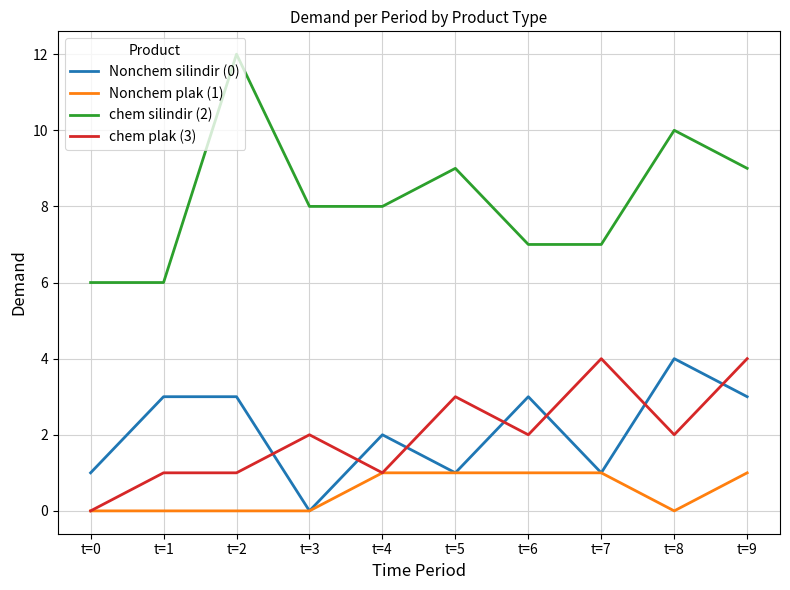

What is the greatest value displayed?

12